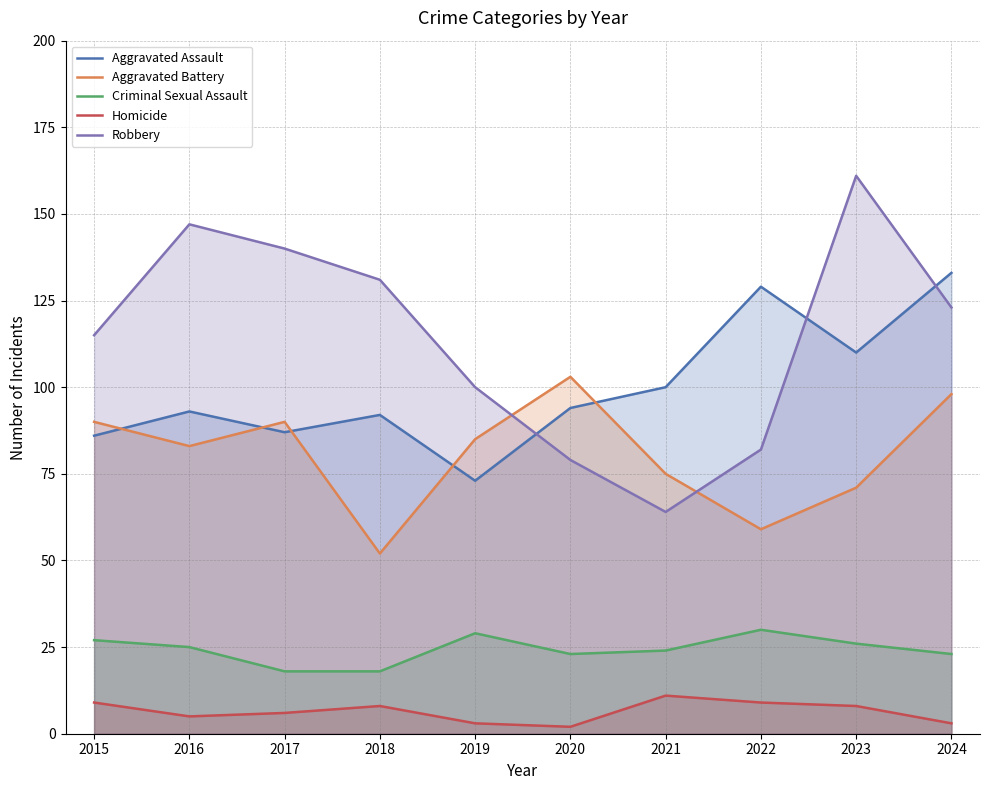

Which series changed the most between 2016 and 2020?

Robbery